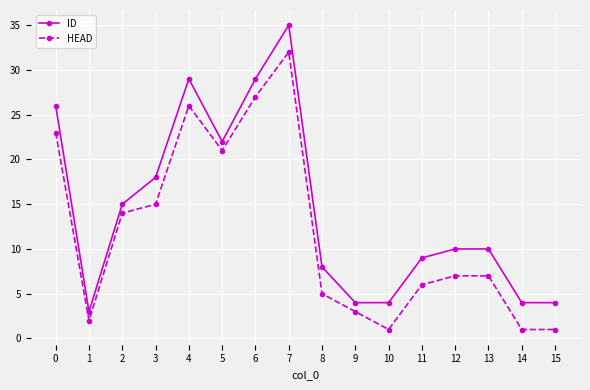

Reading left to right, extract all data points from this chart.

ID: 26	3	15	18	29	22	29	35	8	4	4	9	10	10	4	4
HEAD: 23	2	14	15	26	21	27	32	5	3	1	6	7	7	1	1